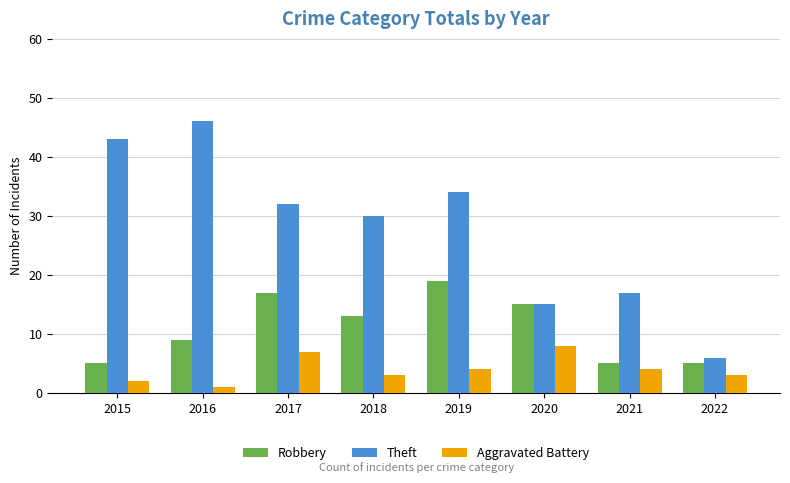

Are the bars grouped side by side (vs. stacked)?

Yes